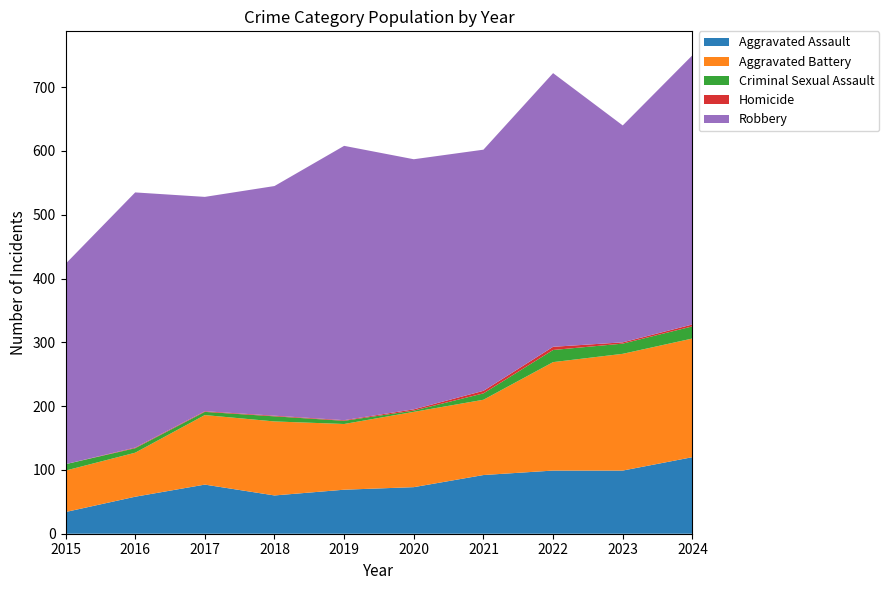

Reading left to right, list all the values displayed in this chart.

Aggravated Assault: 2015=34	2016=58	2017=77	2018=60	2019=69	2020=73	2021=92	2022=99	2023=99	2024=120
Aggravated Battery: 2015=65	2016=69	2017=109	2018=116	2019=103	2020=118	2021=118	2022=170	2023=183	2024=186
Criminal Sexual Assault: 2015=10	2016=7	2017=5	2018=8	2019=5	2020=2	2021=10	2022=19	2023=16	2024=19
Homicide: 2015=0	2016=1	2017=1	2018=1	2019=1	2020=2	2021=4	2022=5	2023=2	2024=3
Robbery: 2015=314	2016=400	2017=336	2018=360	2019=430	2020=392	2021=378	2022=429	2023=340	2024=422